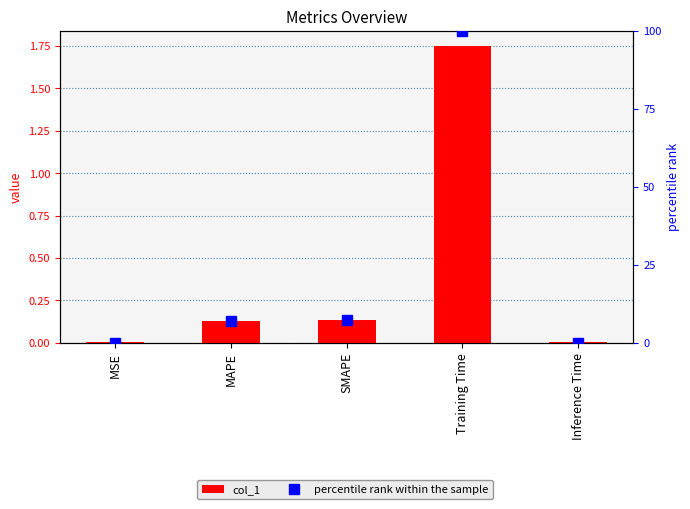

How many groups of bars are there?

5